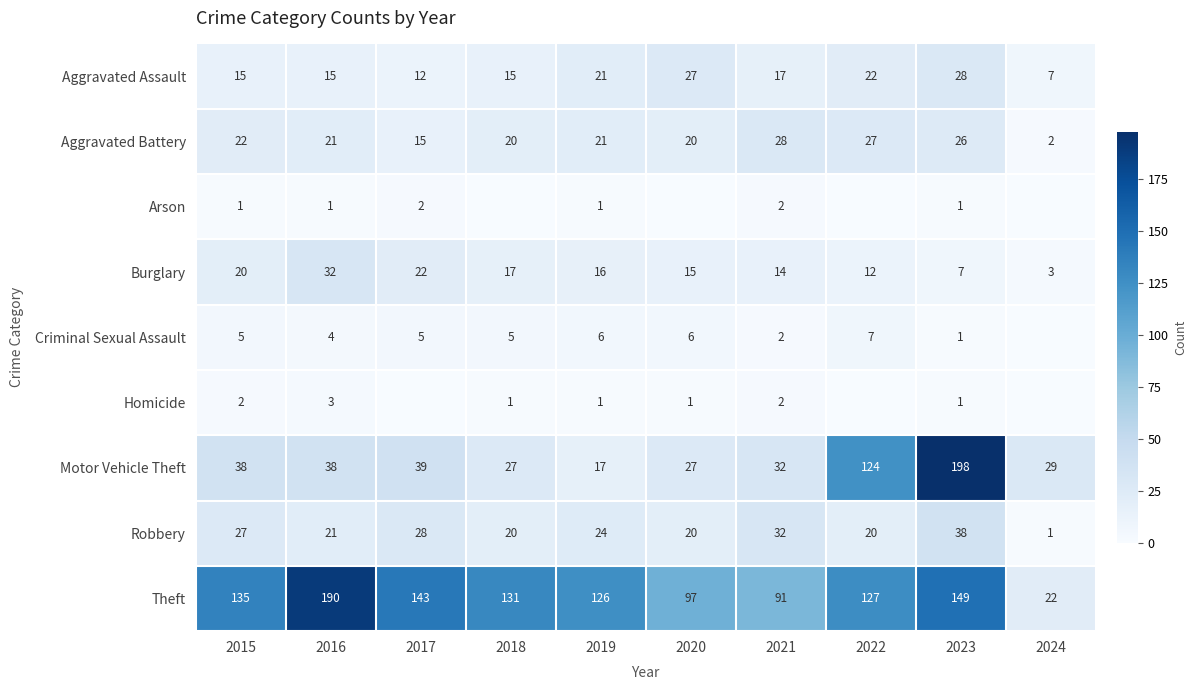

How many positive values does the Criminal Sexual Assault series have?

9